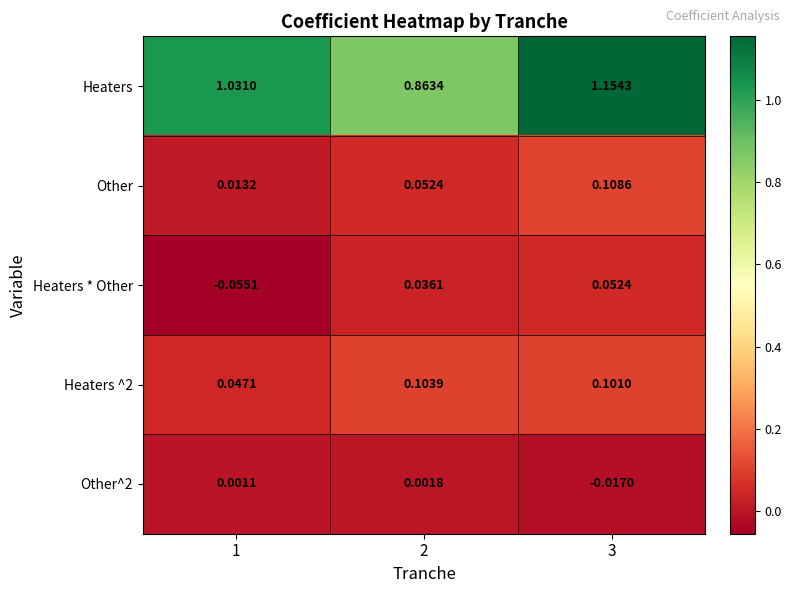

At 1, list the series in order from smallest to largest.

Heaters * Other, Other^2, Other, Heaters ^2, Heaters